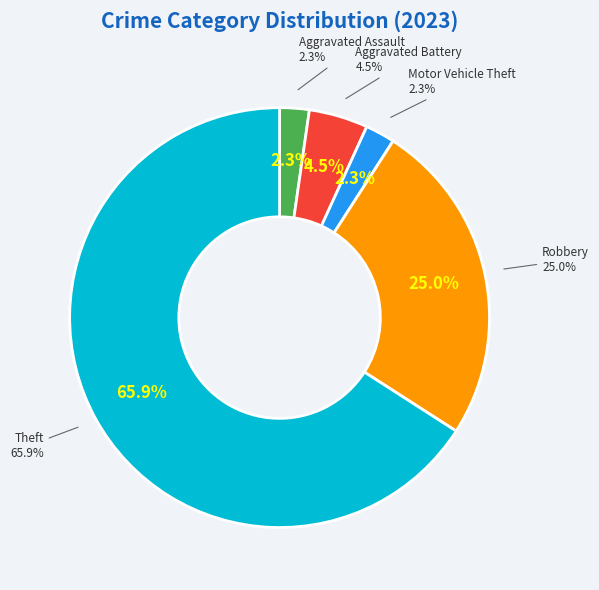

How much of the chart is everything except Robbery?

75.0%